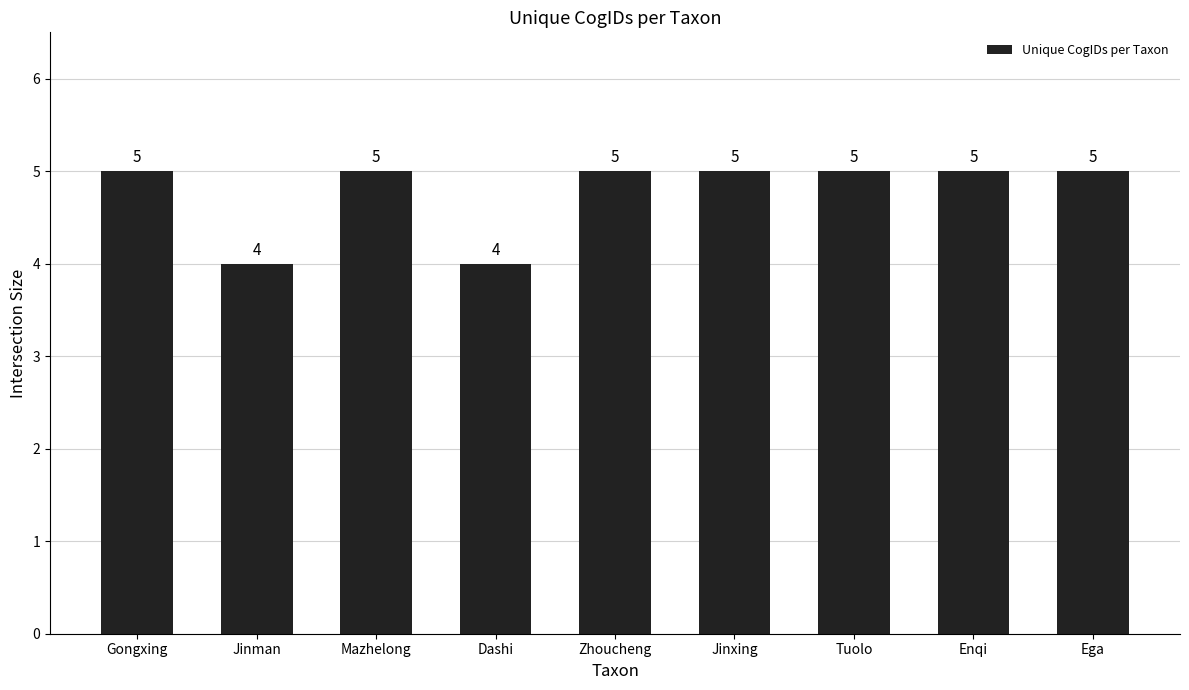

The value at Jinxing is 5. True or false?

True